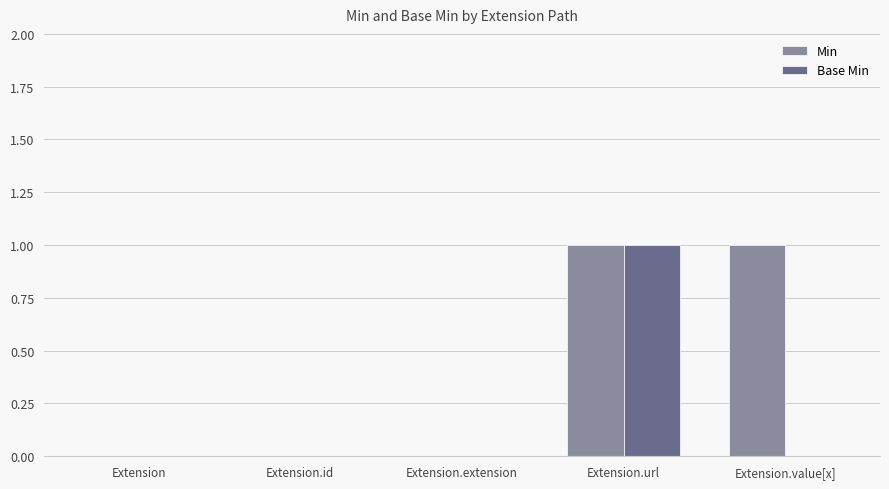

Reading left to right, list all the values displayed in this chart.

Min: Extension=0	Extension.id=0	Extension.extension=0	Extension.url=1	Extension.value[x]=1
Base Min: Extension=0	Extension.id=0	Extension.extension=0	Extension.url=1	Extension.value[x]=0